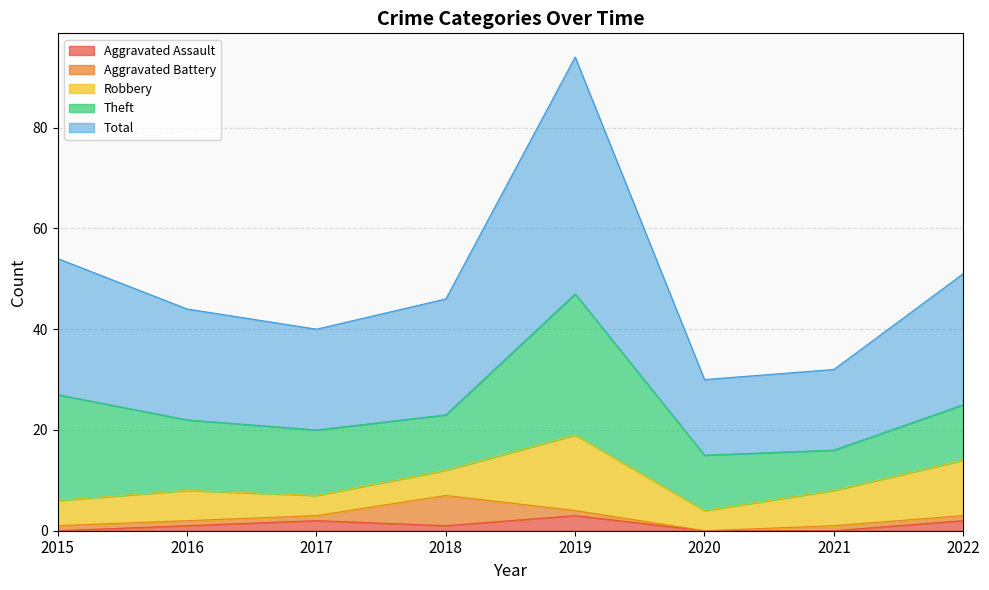

What is the total value across all series at 2018?

46